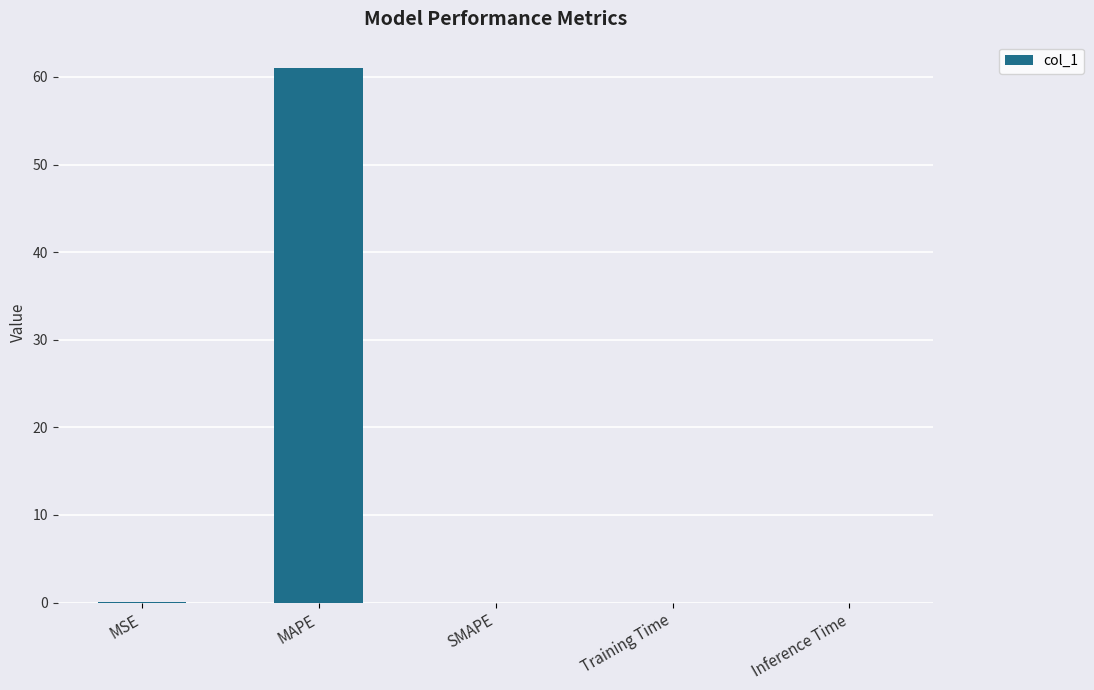

What is the maximum value shown in the chart?

61.0